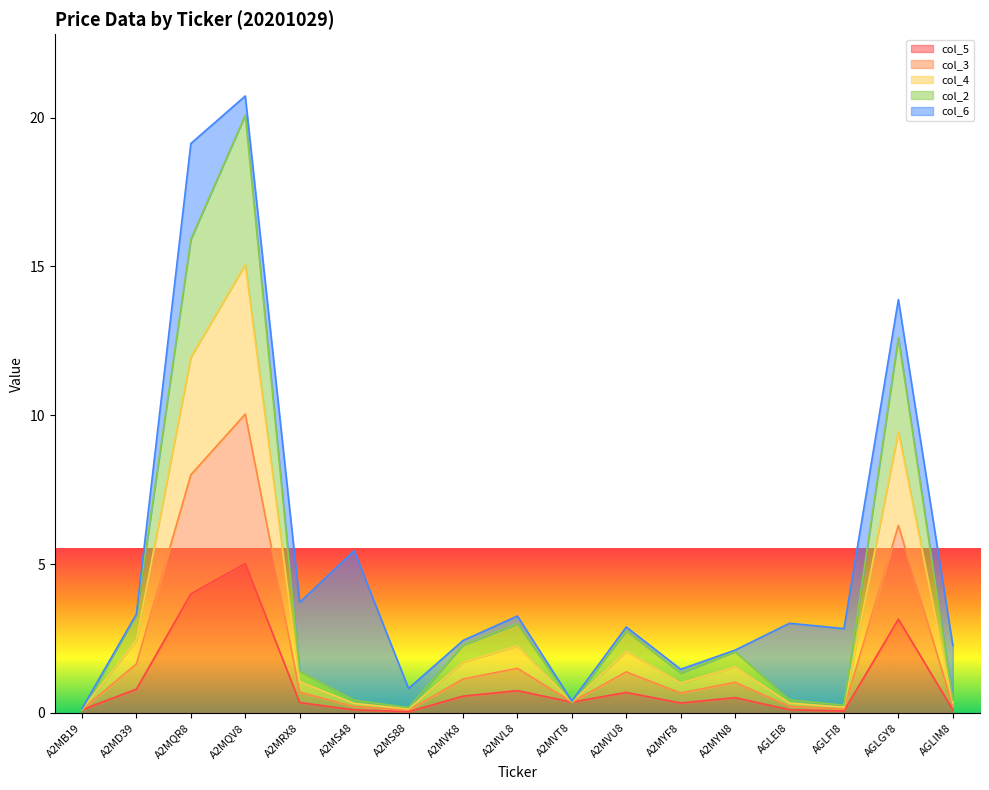

At which label does col_4 reach its minimum?

A2MB19